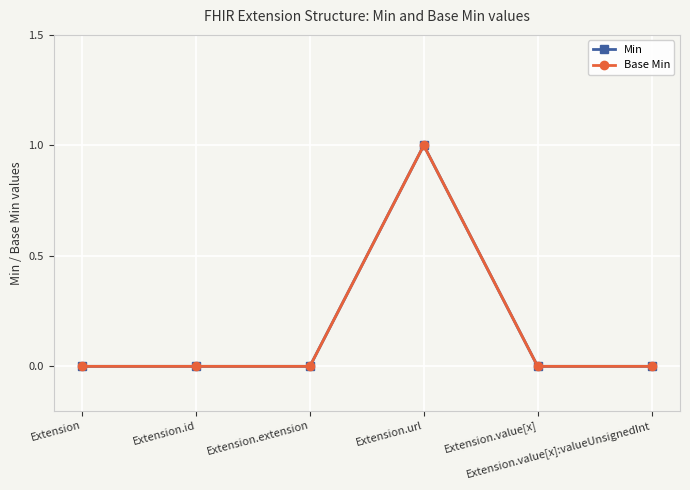

Count the Min values in the range 0 to 1.

6